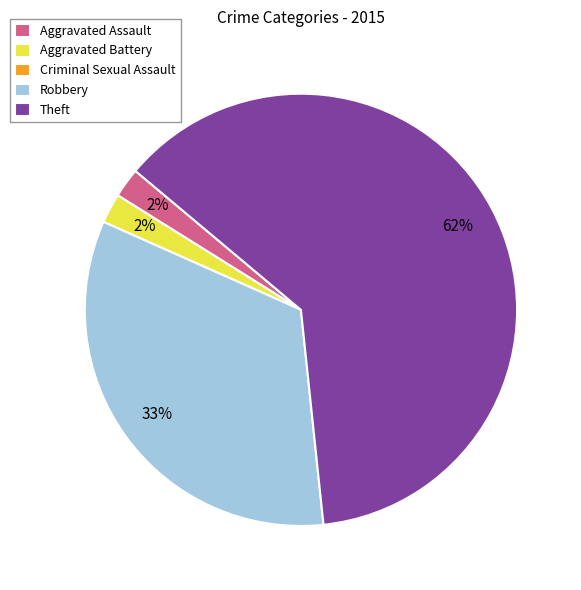

What percentage is the Robbery slice, to the nearest percent?

33%